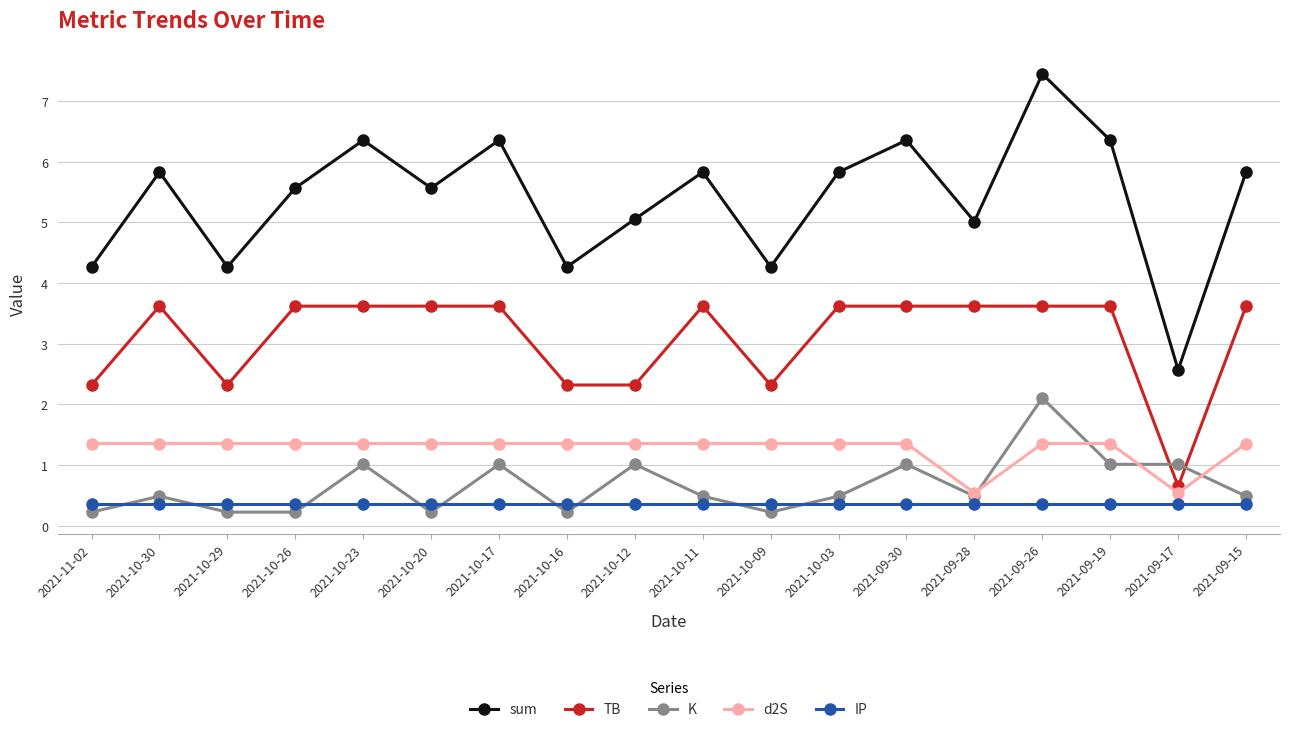

What are all the series names shown in the legend?

sum, TB, K, d2S, IP